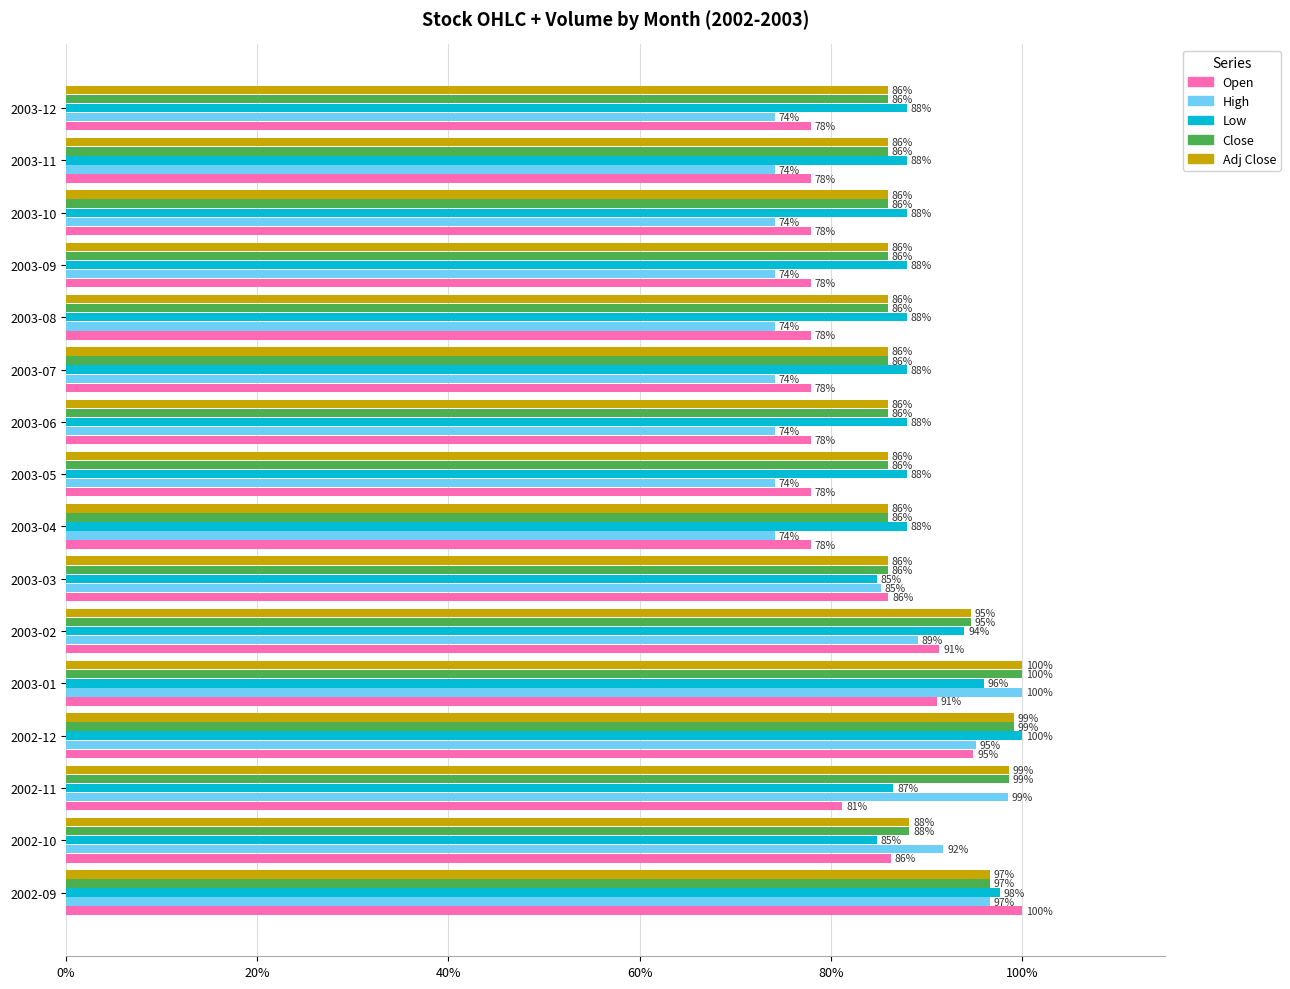

The value of High at 2003-09 is 23.6. True or false?

False